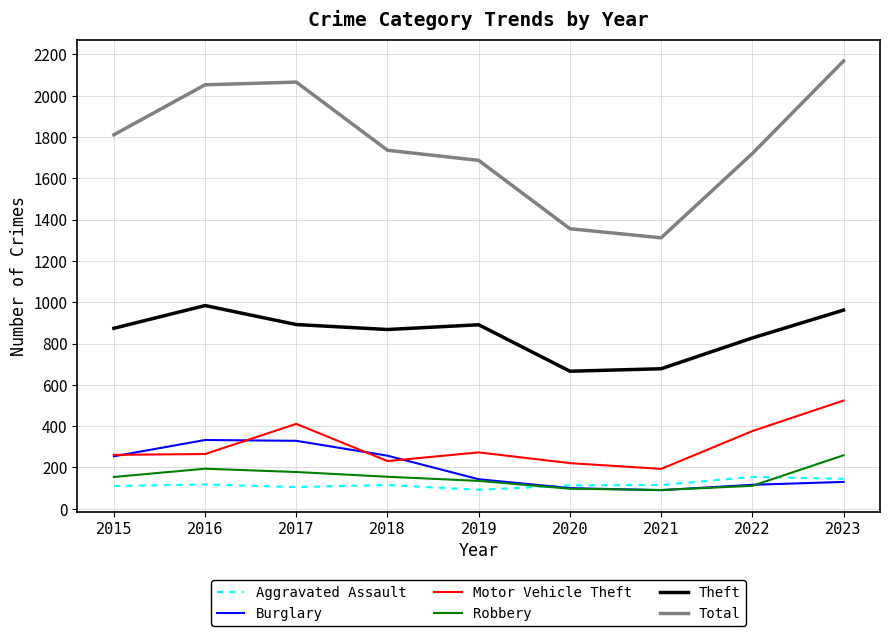

List the series in order of their peak value, lowest first.

Aggravated Assault, Robbery, Burglary, Motor Vehicle Theft, Theft, Total